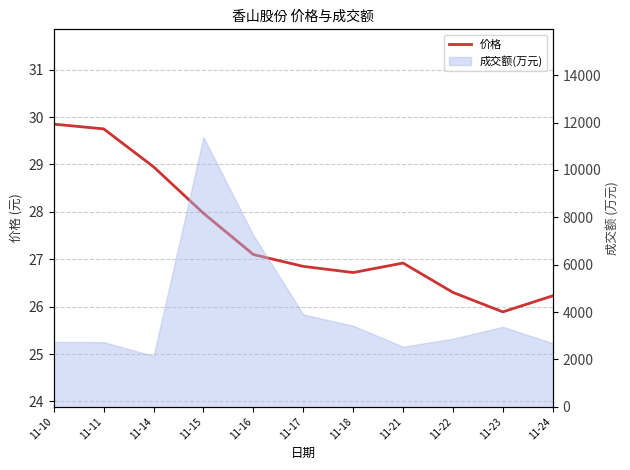

What is the average value?

27.5